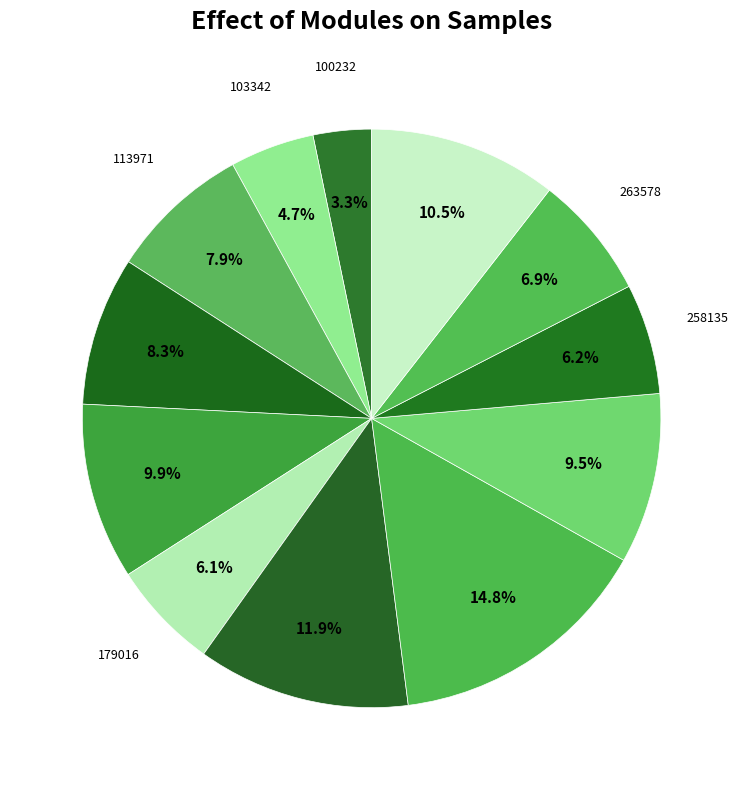

Which category has the smallest portion of the pie?

100232